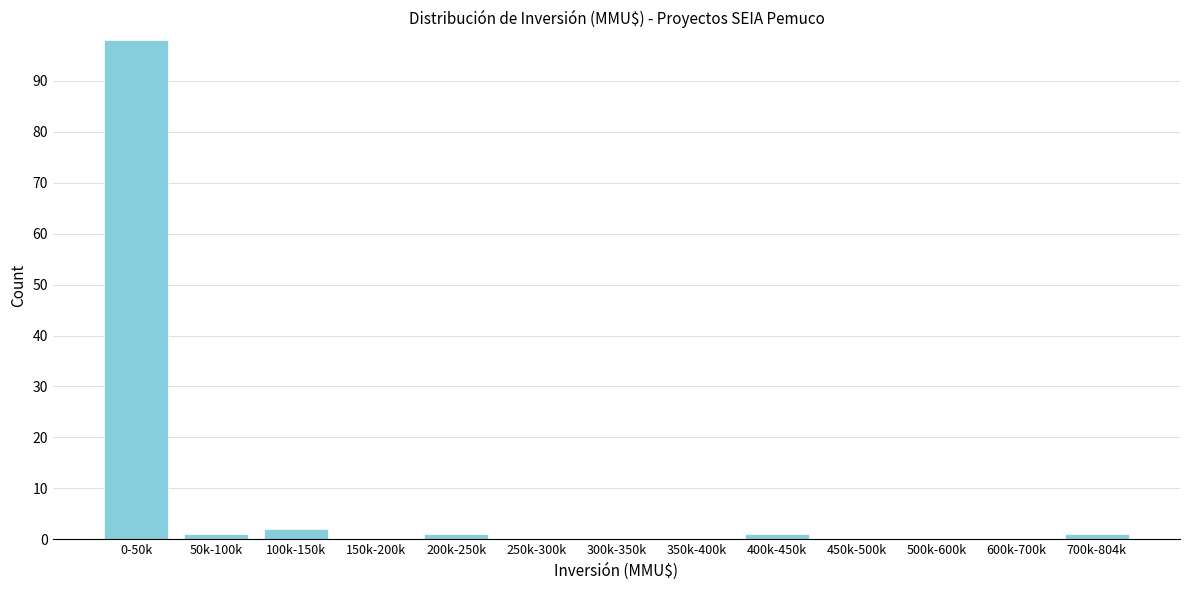

Reading left to right, what are all the values shown in this chart?

0-50k=98	50k-100k=1	100k-150k=2	150k-200k=0	200k-250k=1	250k-300k=0	300k-350k=0	350k-400k=0	400k-450k=1	450k-500k=0	500k-600k=0	600k-700k=0	700k-804k=1